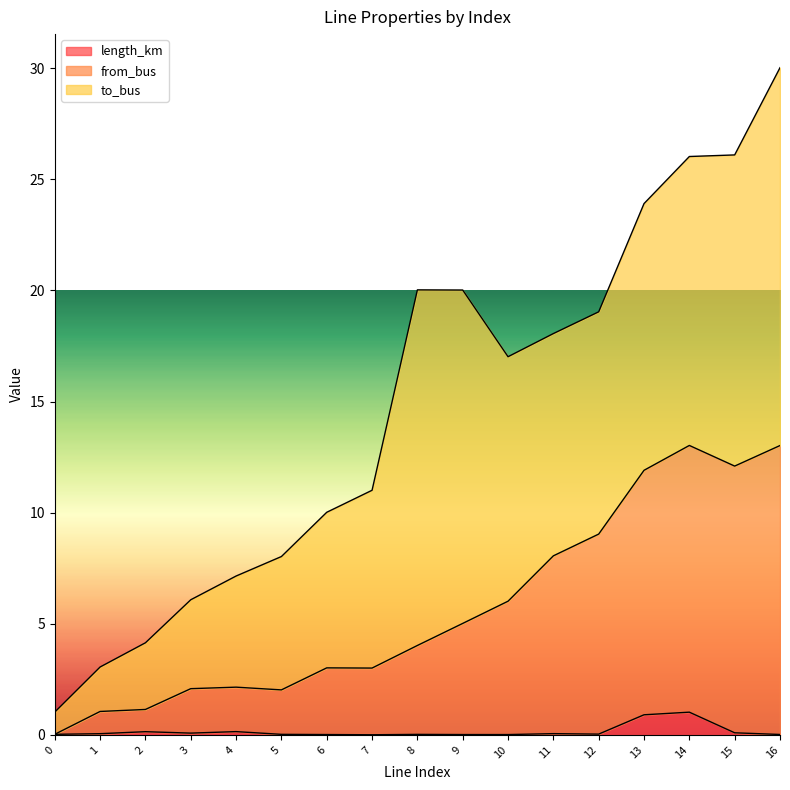

How many lines are shown in the chart?

3